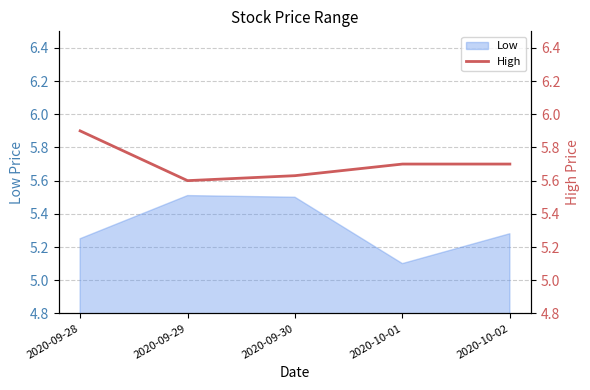

Rank the categories by value from lowest to highest.

2020-09-29, 2020-09-30, 2020-10-01, 2020-10-02, 2020-09-28